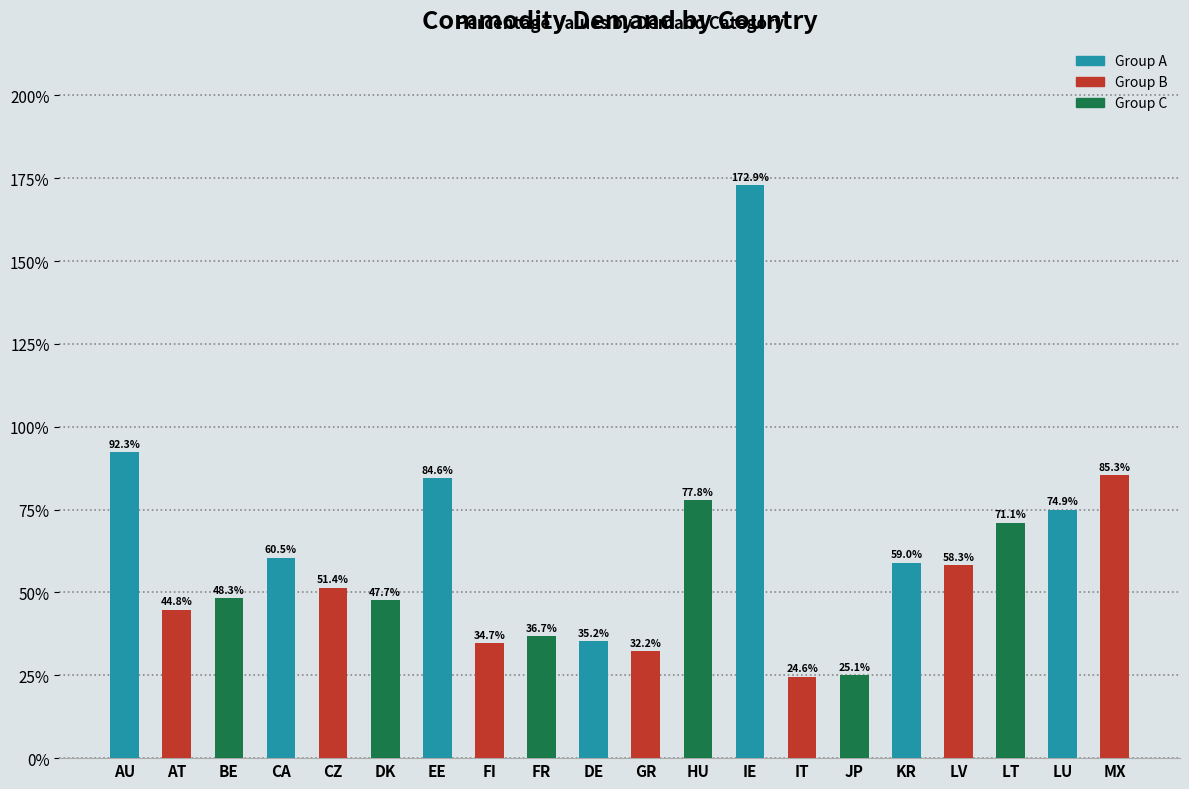

Does the chart contain any negative values?

No